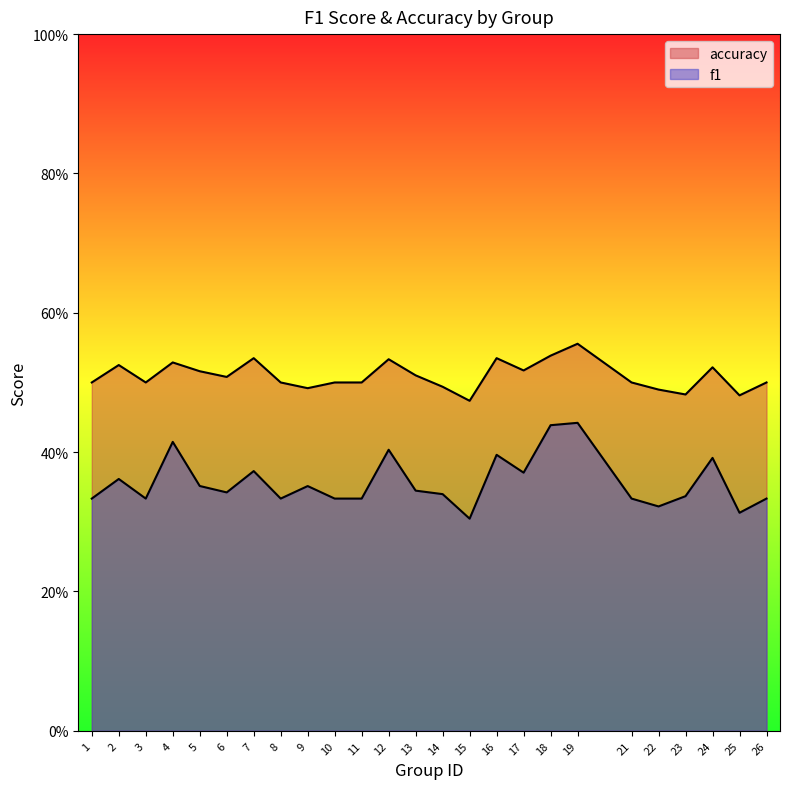

Does the chart have visible grid lines?

No